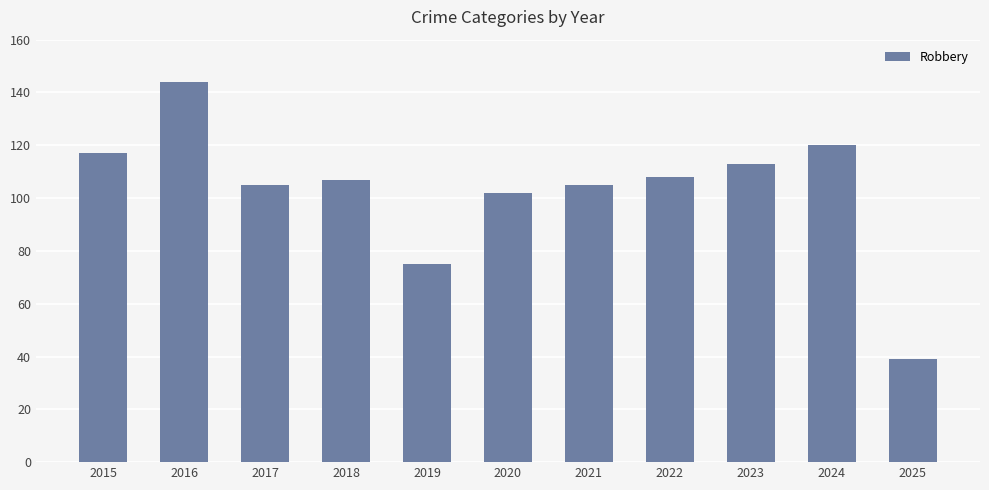

What is the maximum value shown in the chart?

144